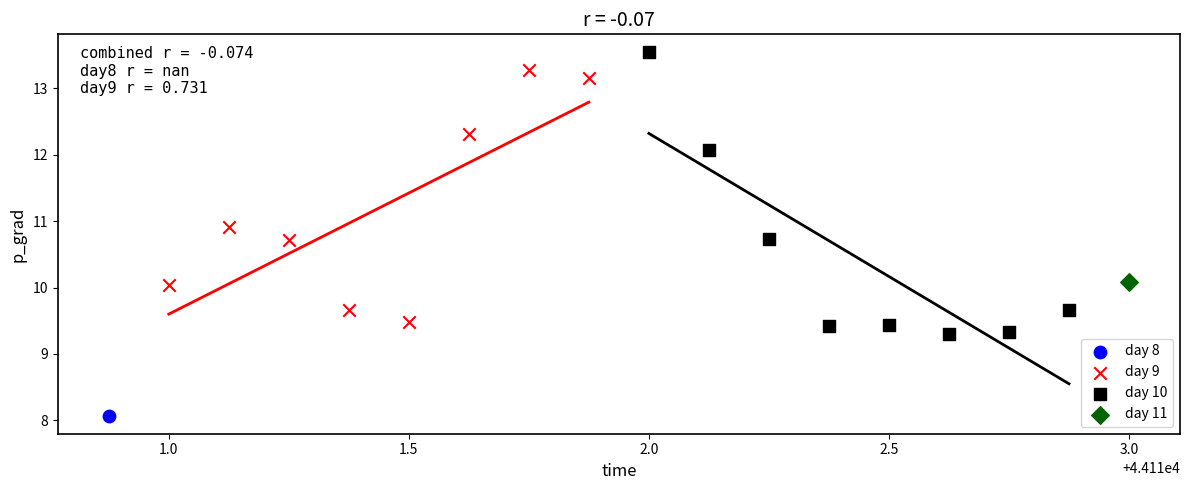

What are all the series names shown in the legend?

day 8, day 9, day 10, day 11